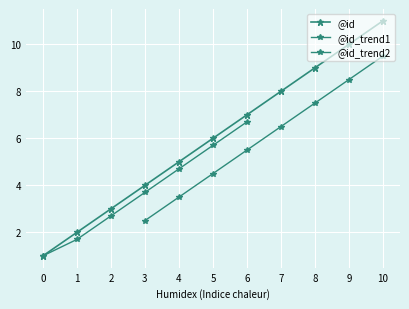

What is the change in value from 1 to 6?

+5